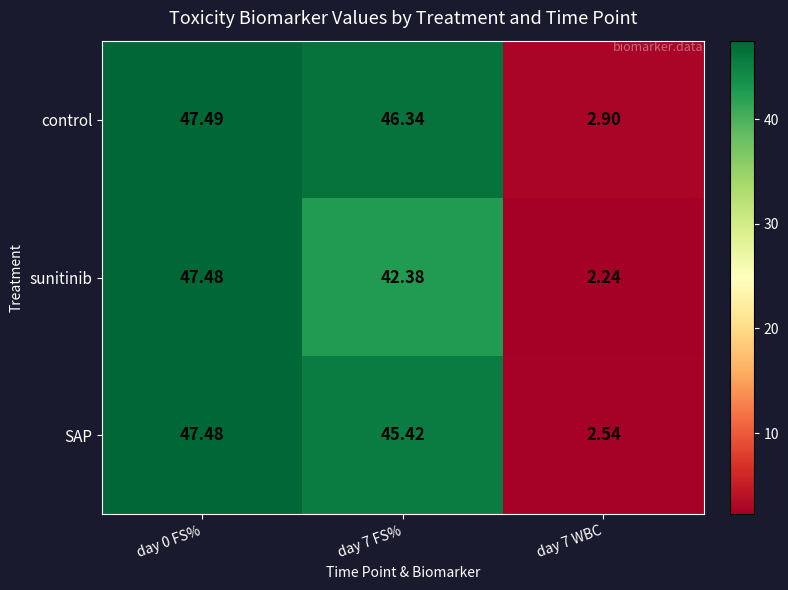

Which series changed the most between day 7 FS% and day 7 WBC?

control